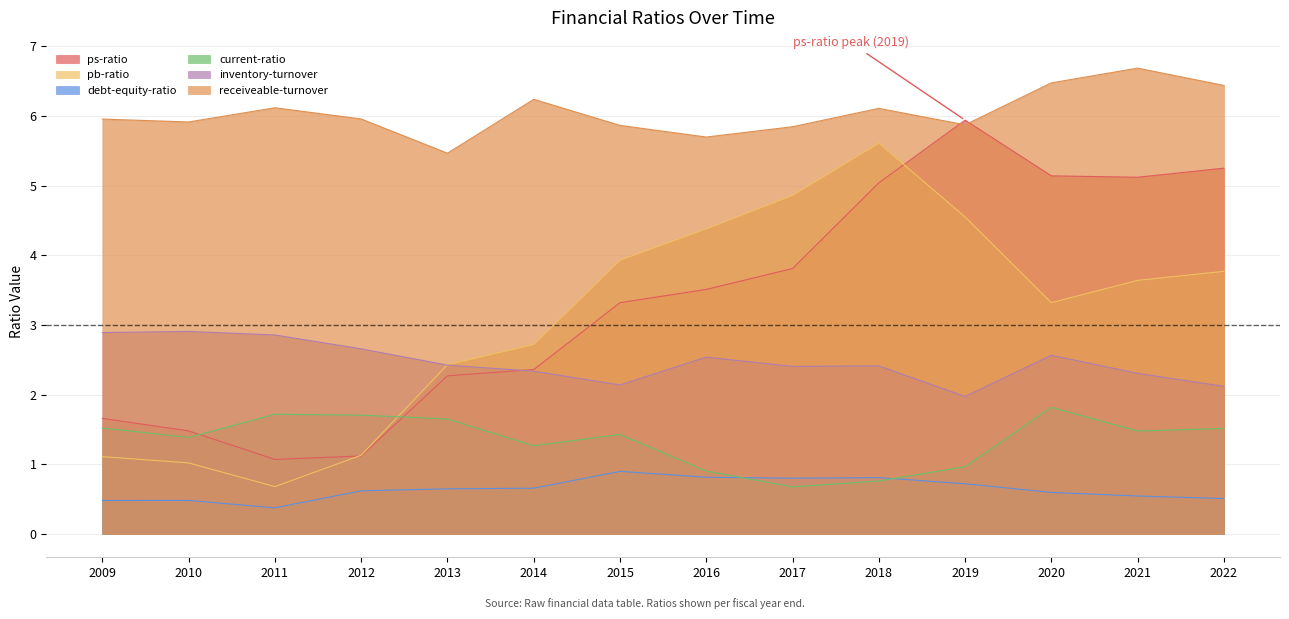

What are all the series names shown in the legend?

ps-ratio, pb-ratio, debt-equity-ratio, current-ratio, inventory-turnover, receiveable-turnover